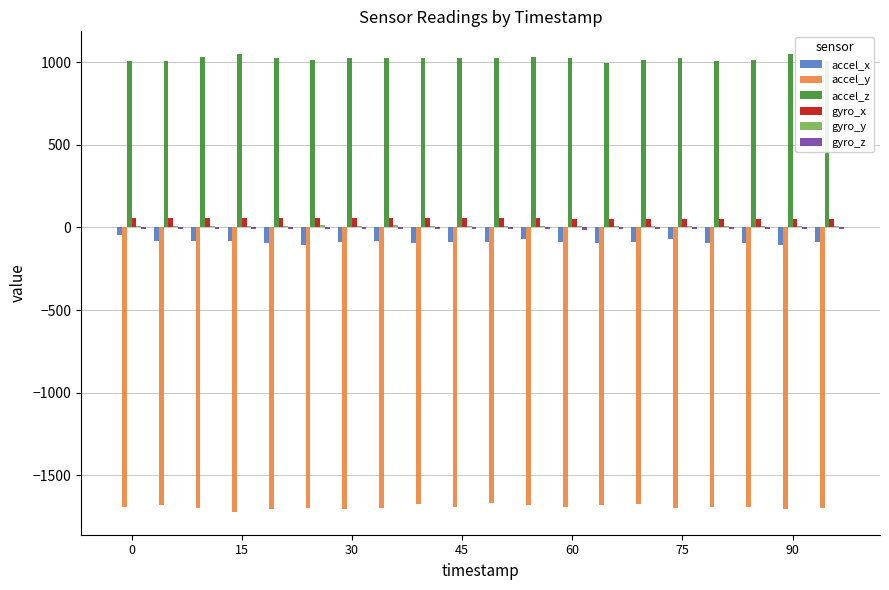

Which series has the largest total across all categories?

accel_z